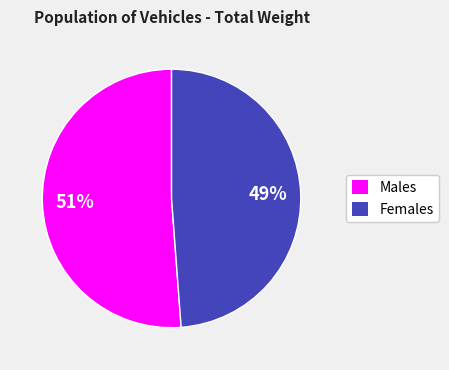

Does any single category account for the majority?

Yes